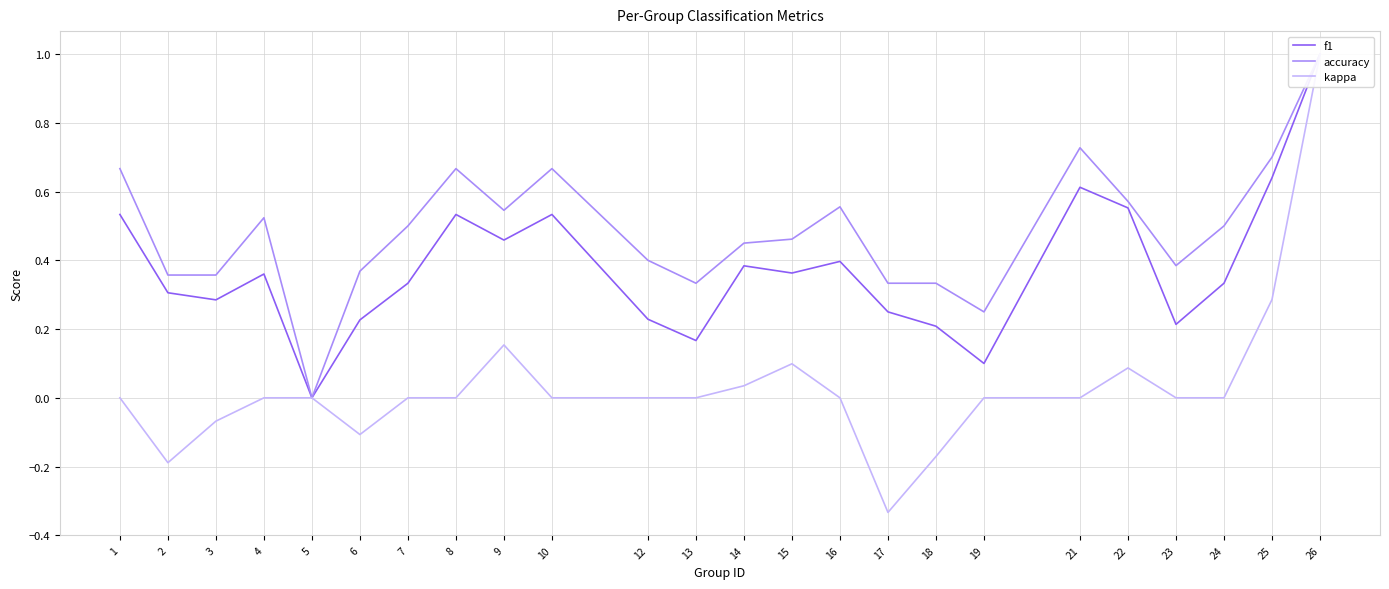

What is the sum of the f1 values at 12 and 7?

0.6